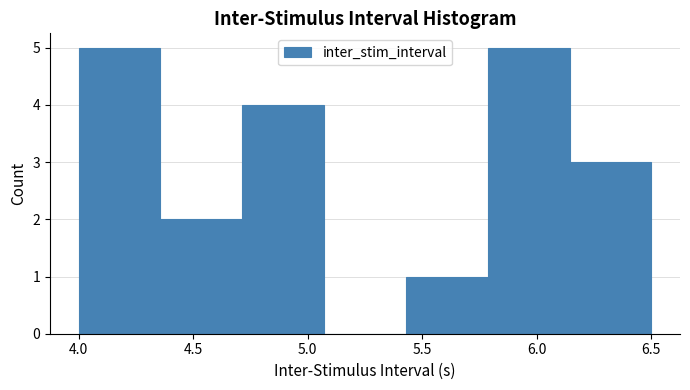

Reading left to right, transcribe this chart: for each bar, give the range it covers on the x-axis and its height. Neither the bar edges nor the heights are printed on the chart, so give them approximately, as read against the axes.

4.00 to 4.35: 5
4.35 to 4.70: 2
4.70 to 5.05: 4
5.05 to 5.45: 0
5.45 to 5.80: 1
5.80 to 6.15: 5
6.15 to 6.50: 3